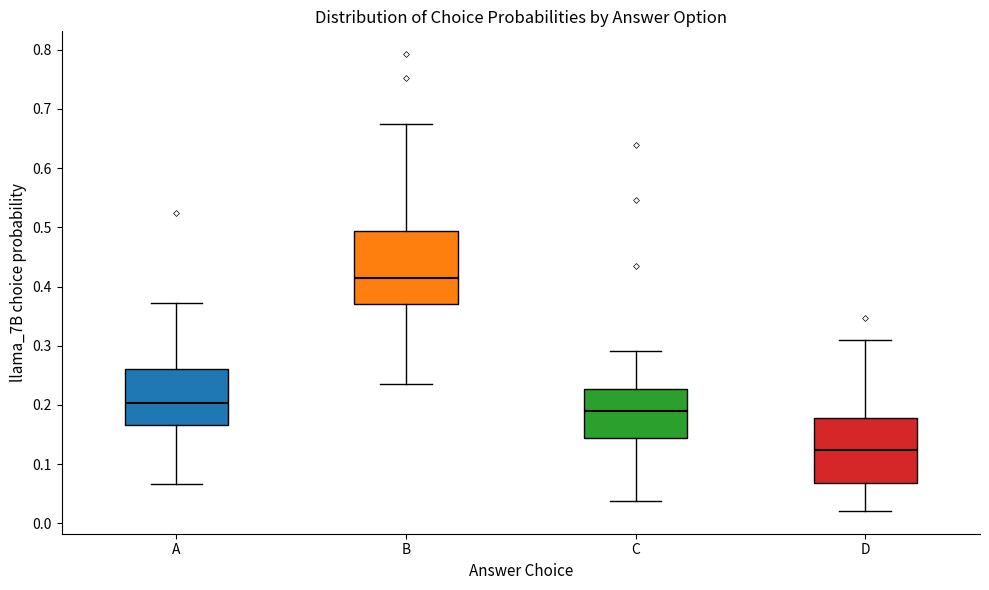

Which box has the highest median line?

B